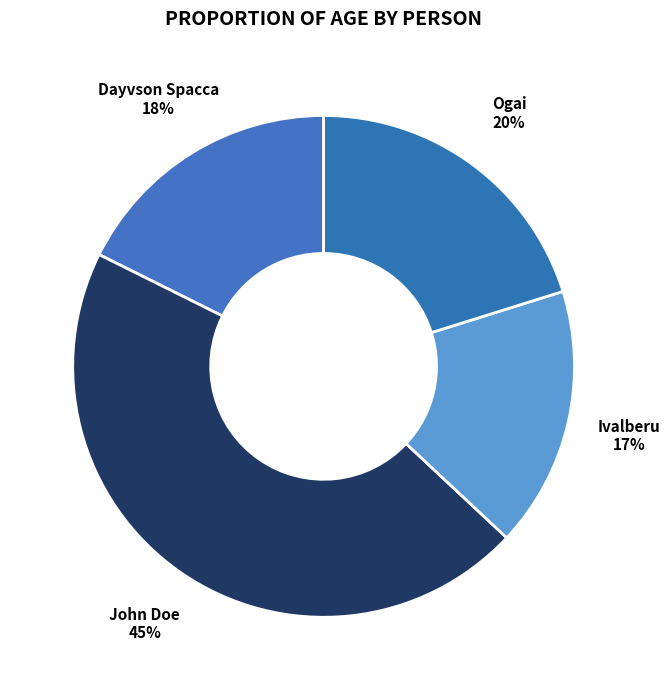

Does Ivalberu represent more than half of the total?

No